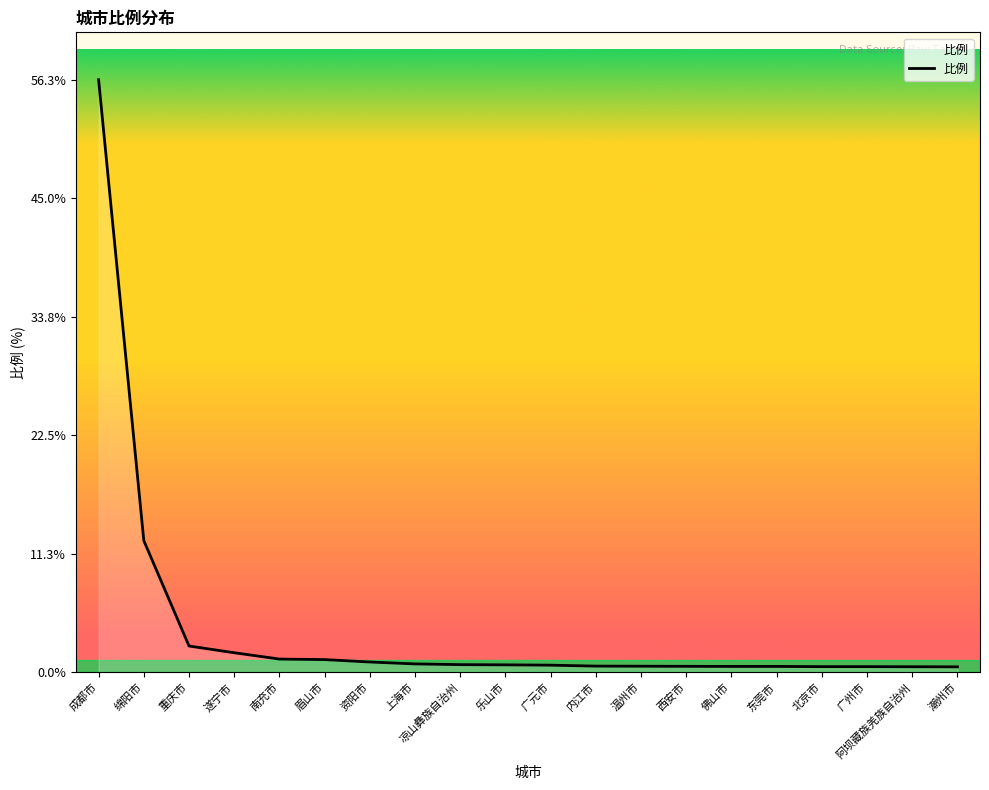

The chart shows a value of 18.1 at 绵阳市. True or false?

False